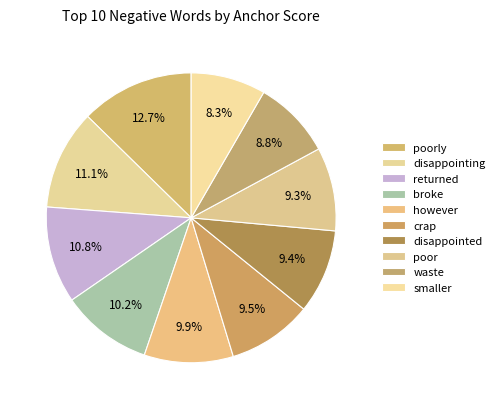

How many segments does this pie chart have?

10